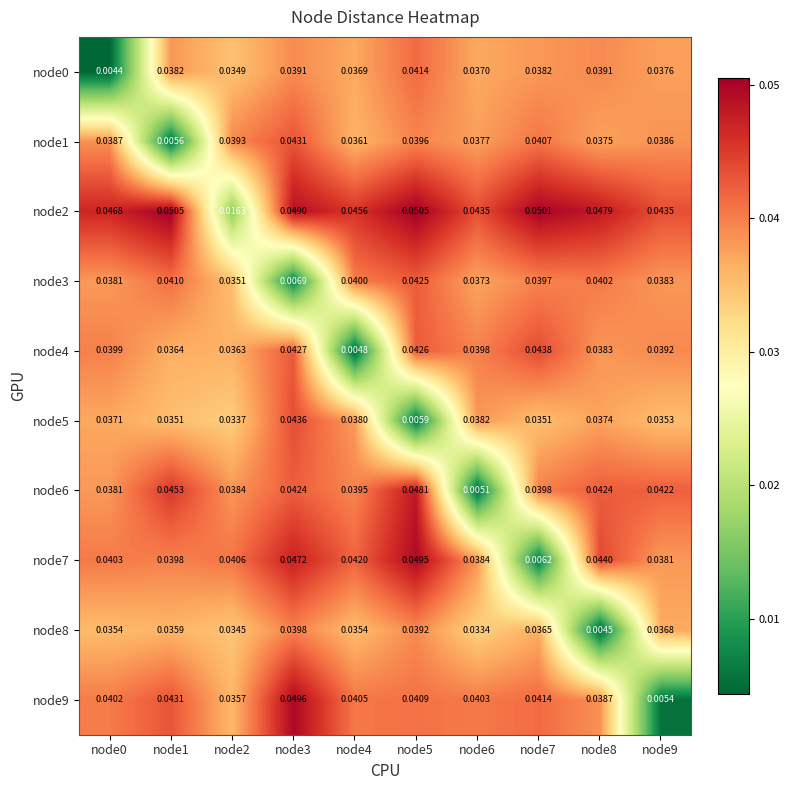

At how many categories does at least one series exceed 0?

10